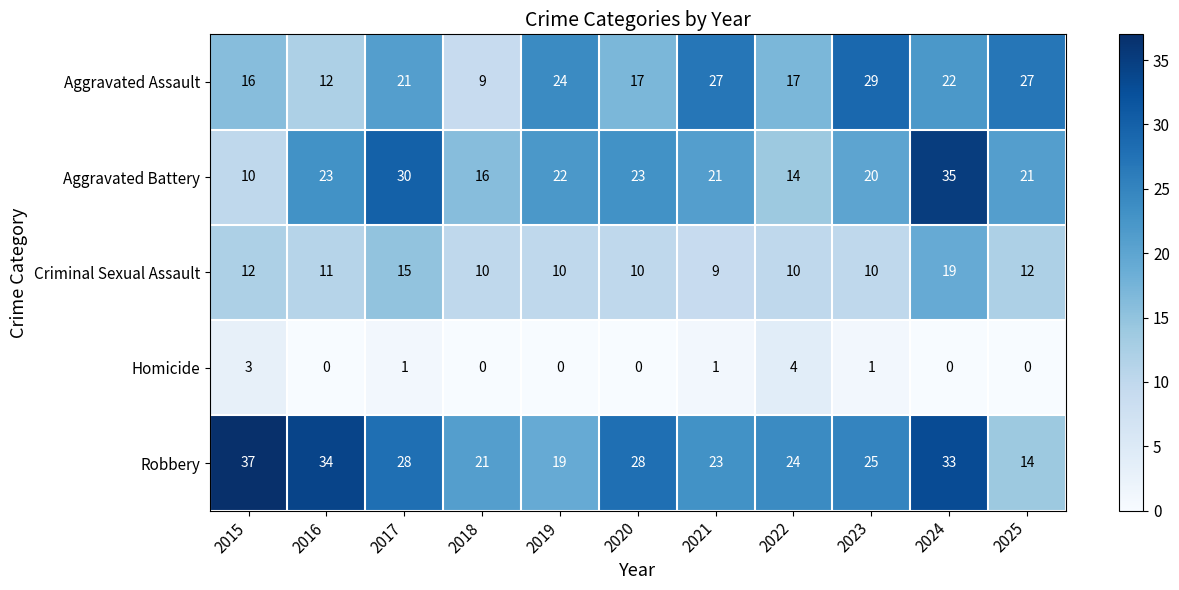

At which label is Aggravated Battery closest to 22?

2019